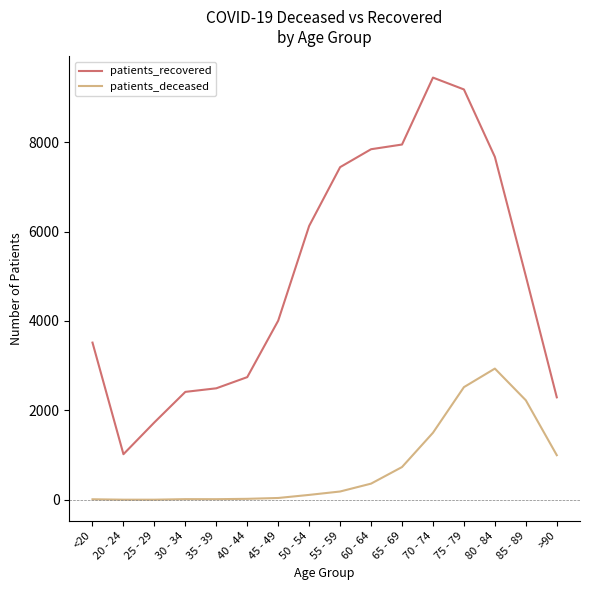

List the series in order of their overall mean, lowest first.

patients_deceased, patients_recovered